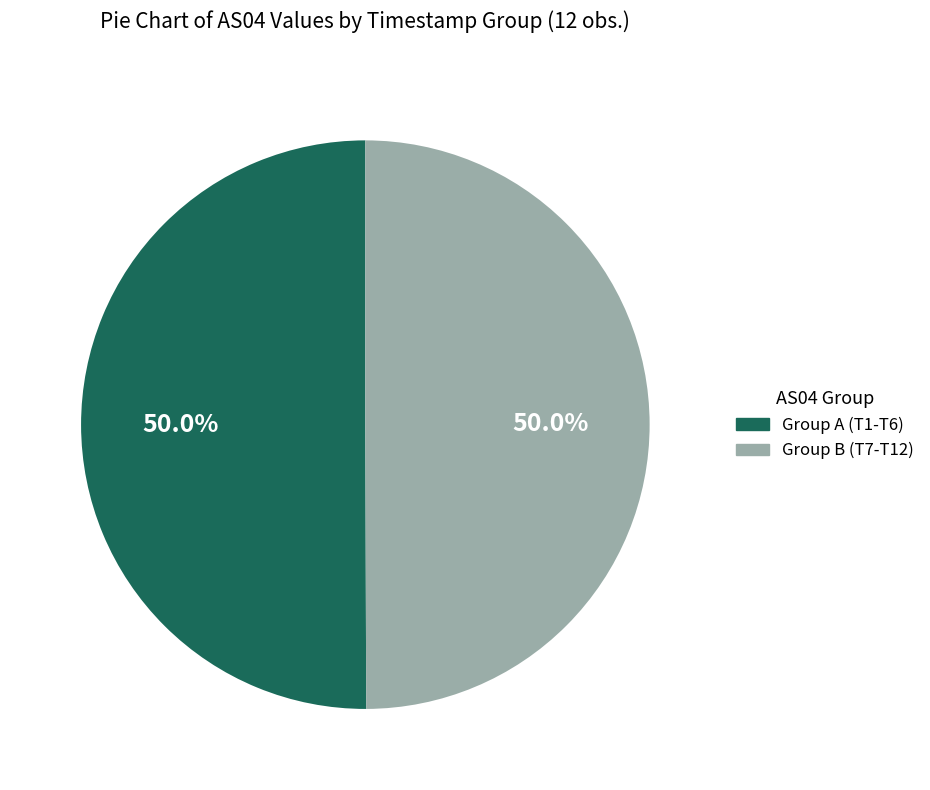

How many slices are in this pie chart?

2